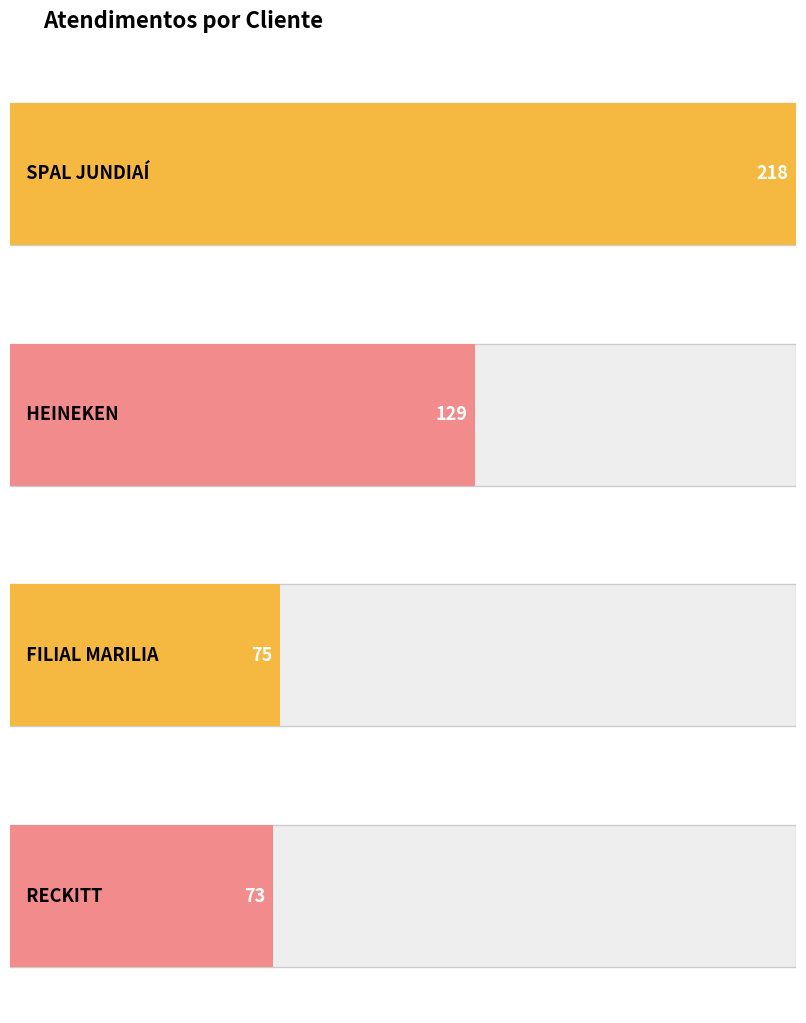

What is the difference between the maximum and minimum values?

145